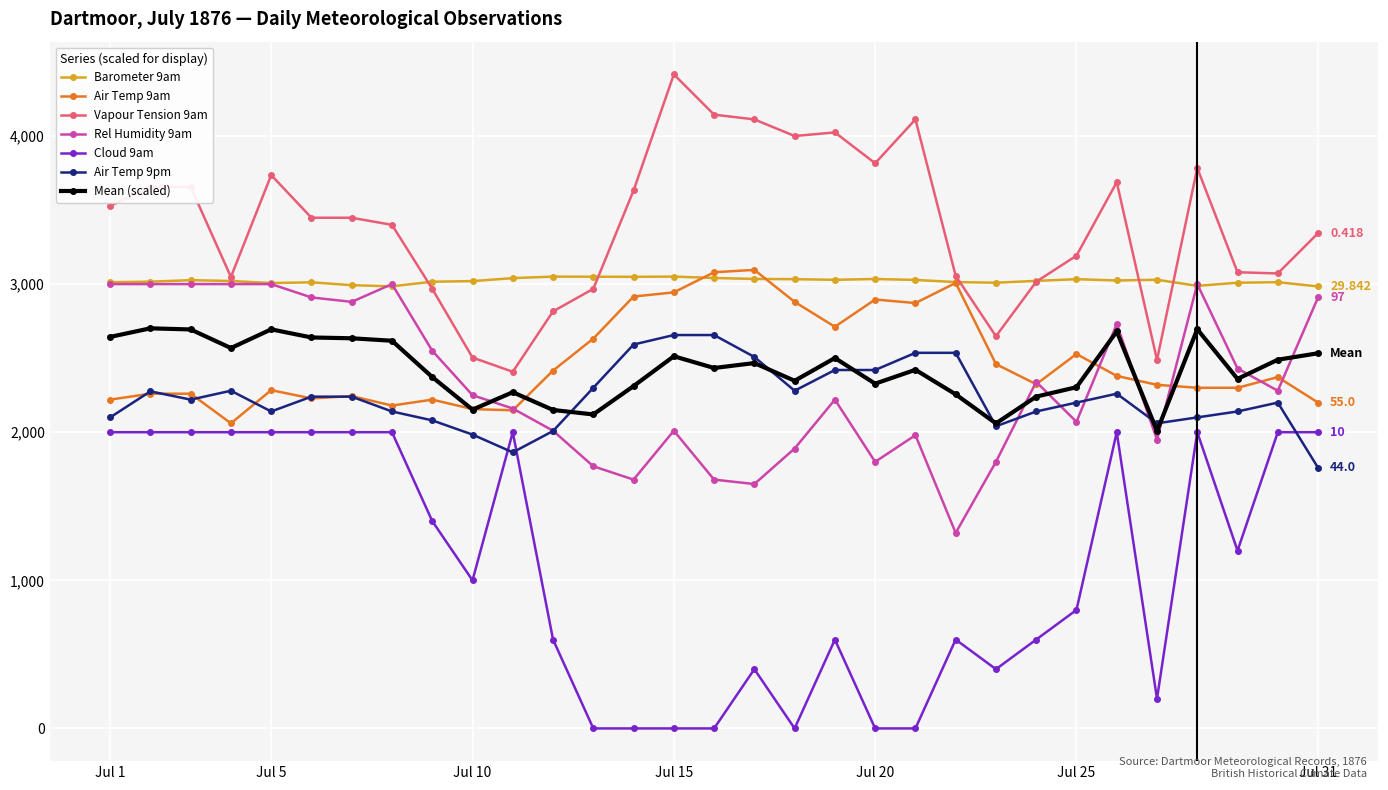

After their last crossing, which series has the higher values: Barometer 9am or Air Temp 9am?

Barometer 9am